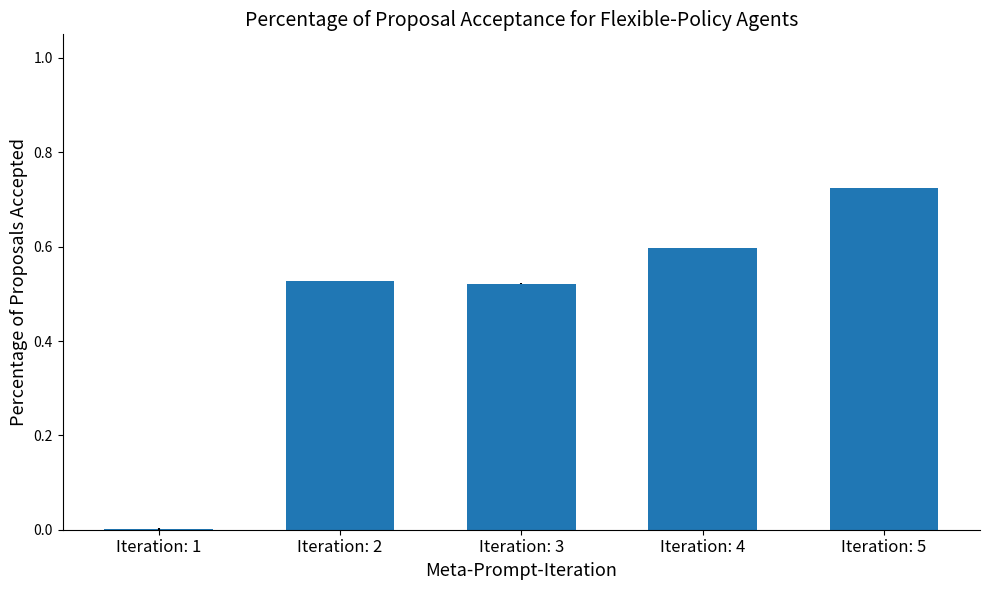

Which has a higher value, Iteration: 5 or Iteration: 4?

Iteration: 5